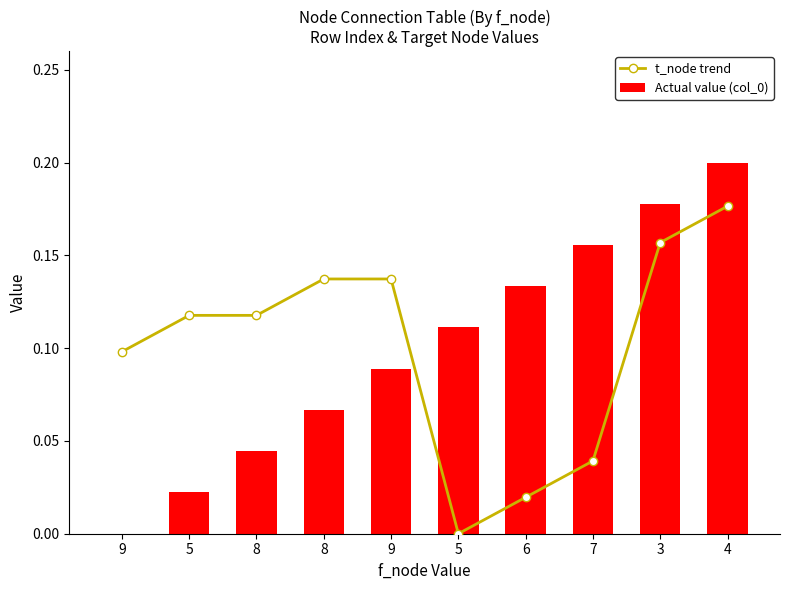

What is the value of the t_node trend bar at the 6th from the left?

0.1